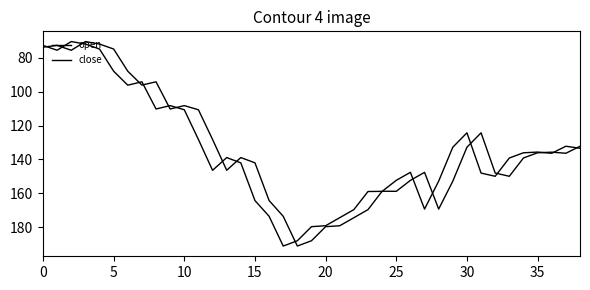

Does the chart have visible grid lines?

No